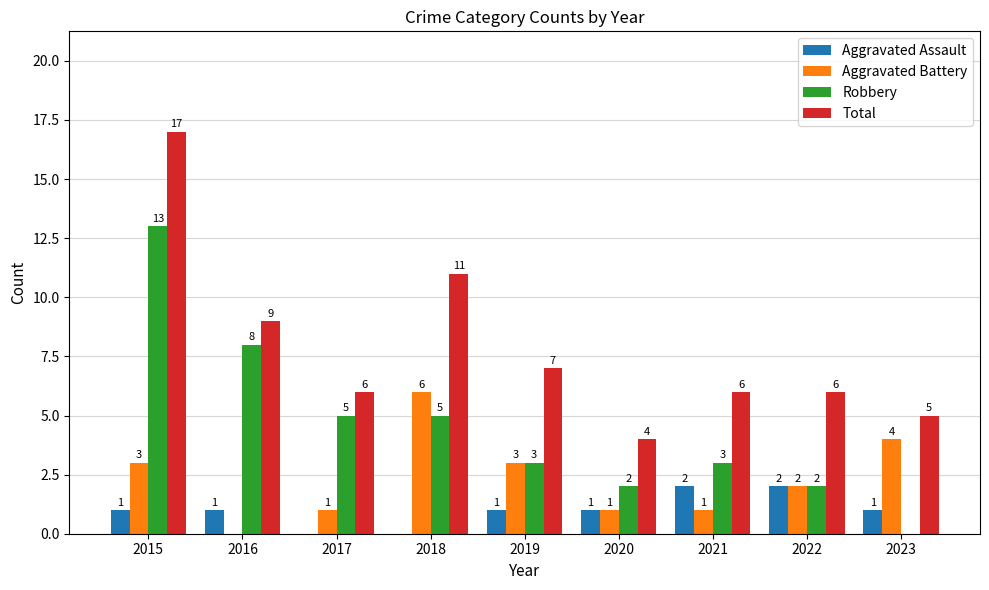

What is the greatest value displayed?

17